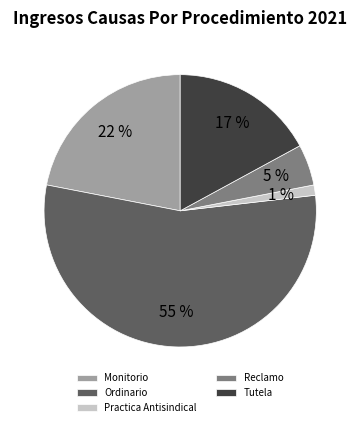

Between Ordinario and Practica Antisindical, which is larger?

Ordinario